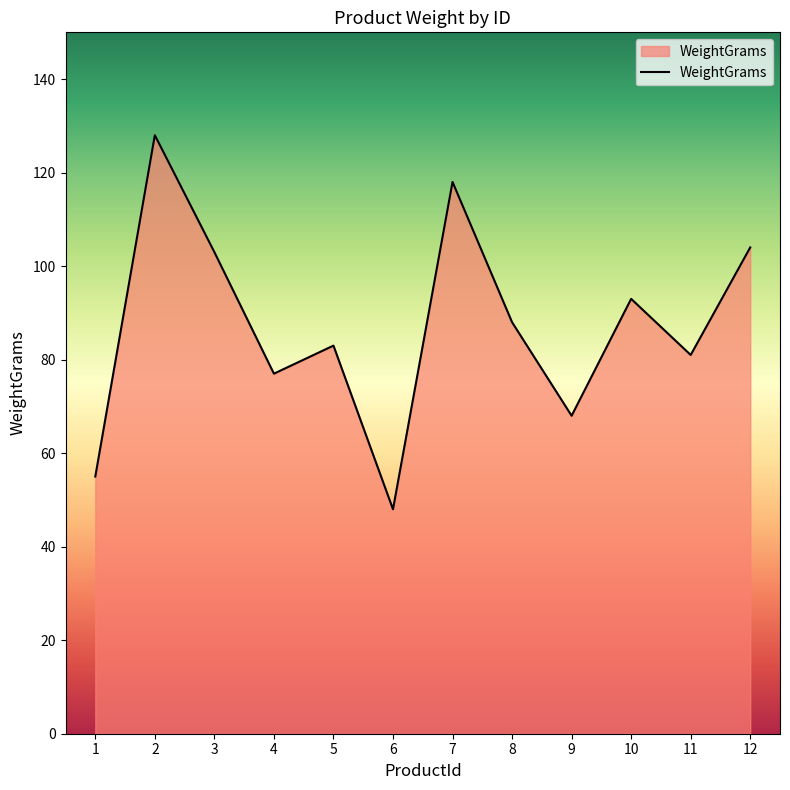

Which label corresponds to the smallest value in the chart?

6